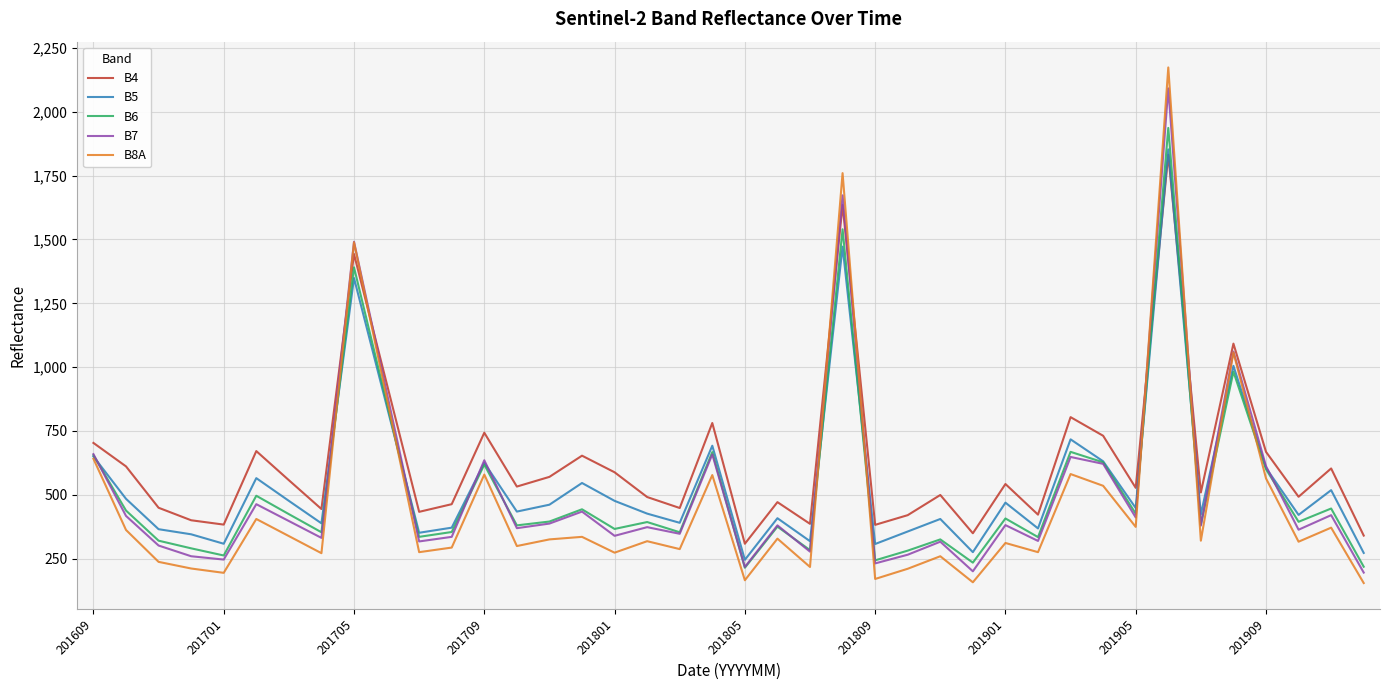

After their last crossing, which series has the higher values: B8A or B4?

B4